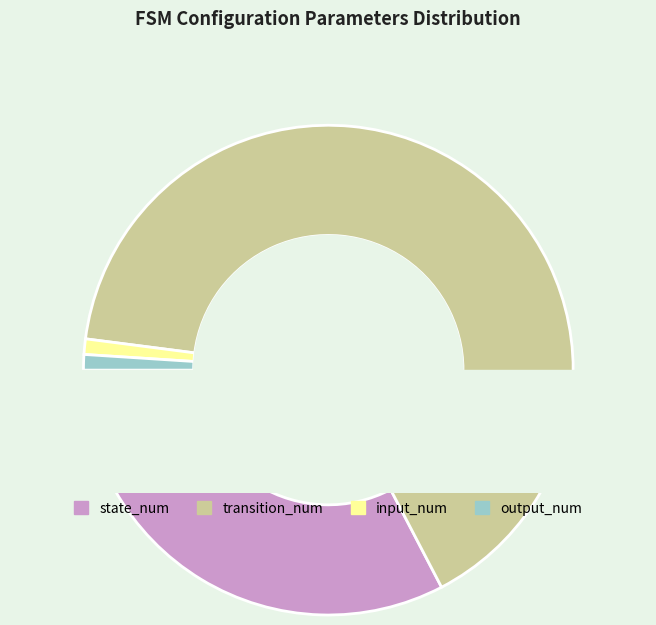

To the nearest percent, what is the average slice percentage?

25%